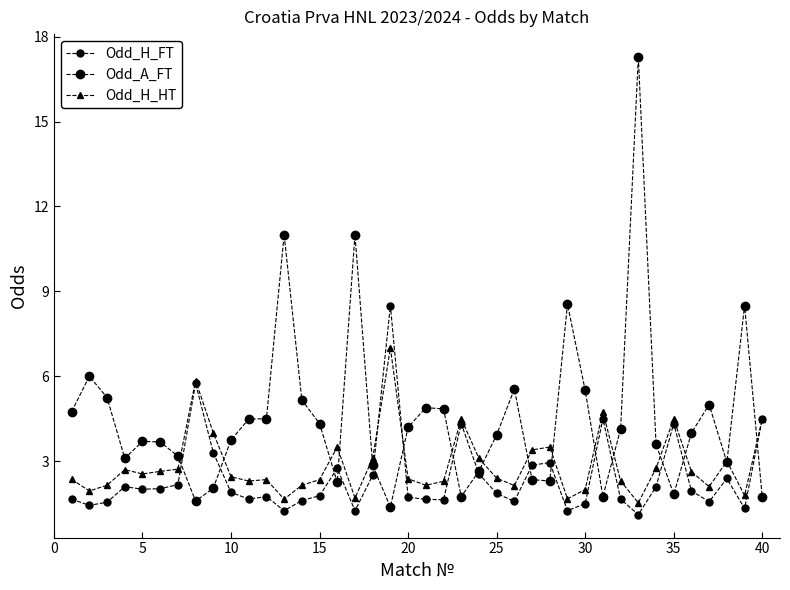

How many lines are shown in the chart?

3